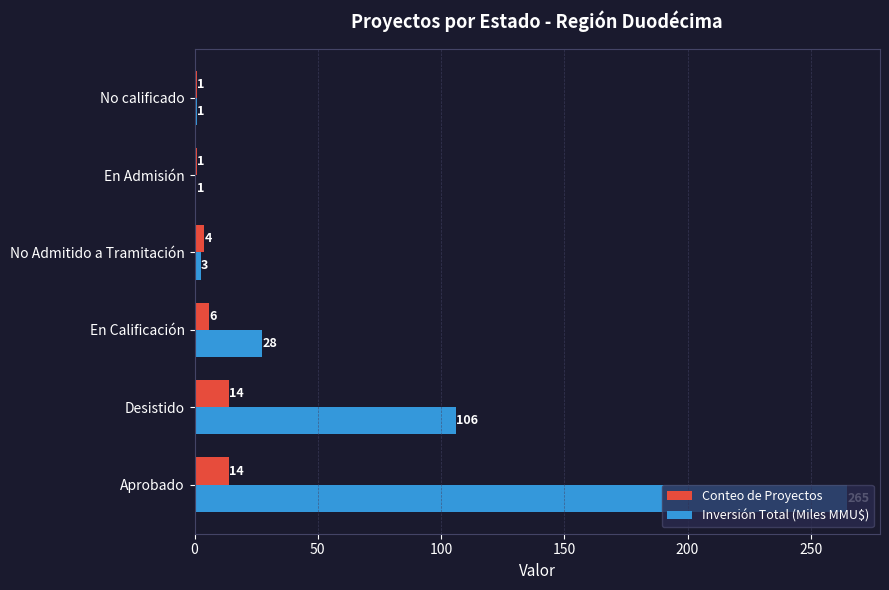

How many distinct data groups are displayed?

2